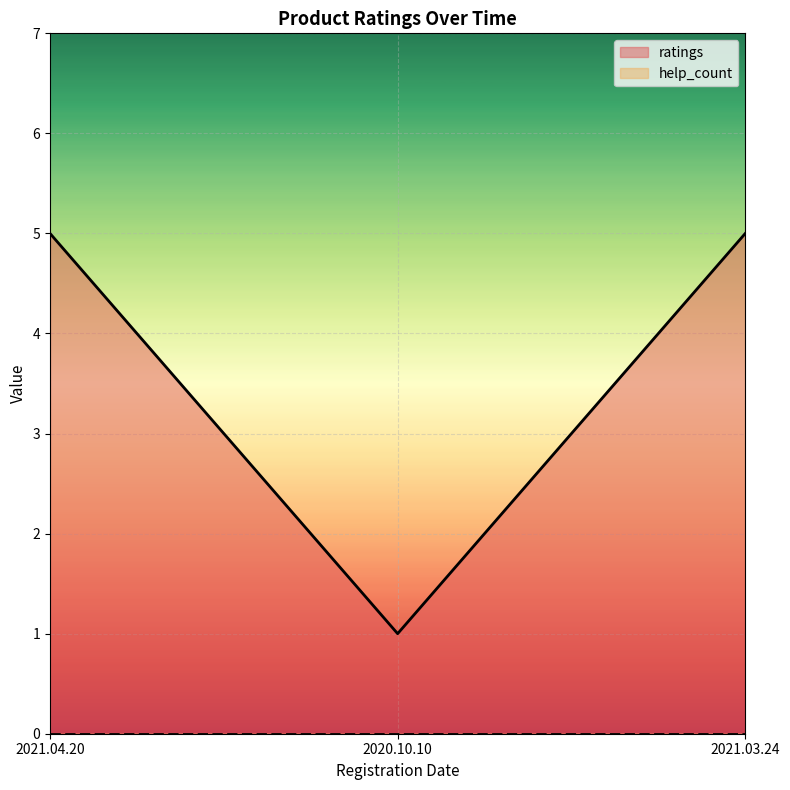

Which category has the highest value across all series?

2021.03.24